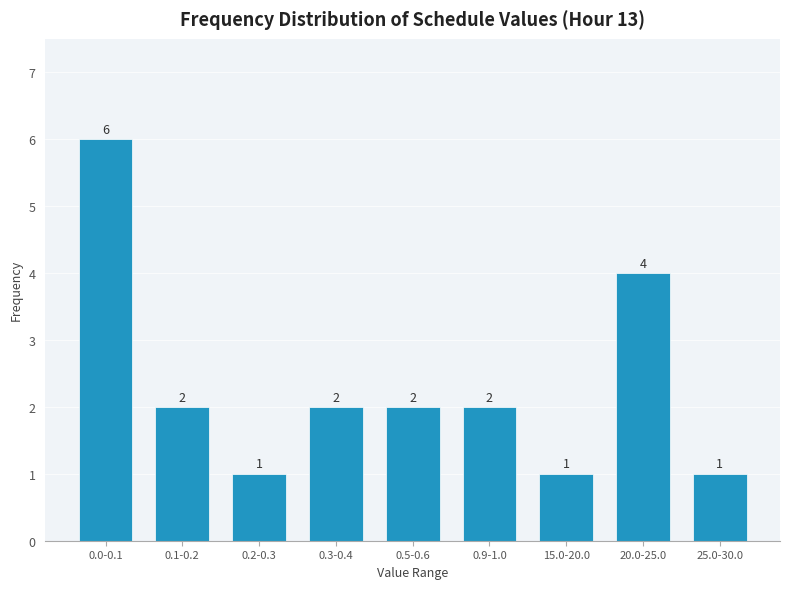

Reading left to right, list all the values displayed in this chart.

0.0-0.1=6	0.1-0.2=2	0.2-0.3=1	0.3-0.4=2	0.5-0.6=2	0.9-1.0=2	15.0-20.0=1	20.0-25.0=4	25.0-30.0=1